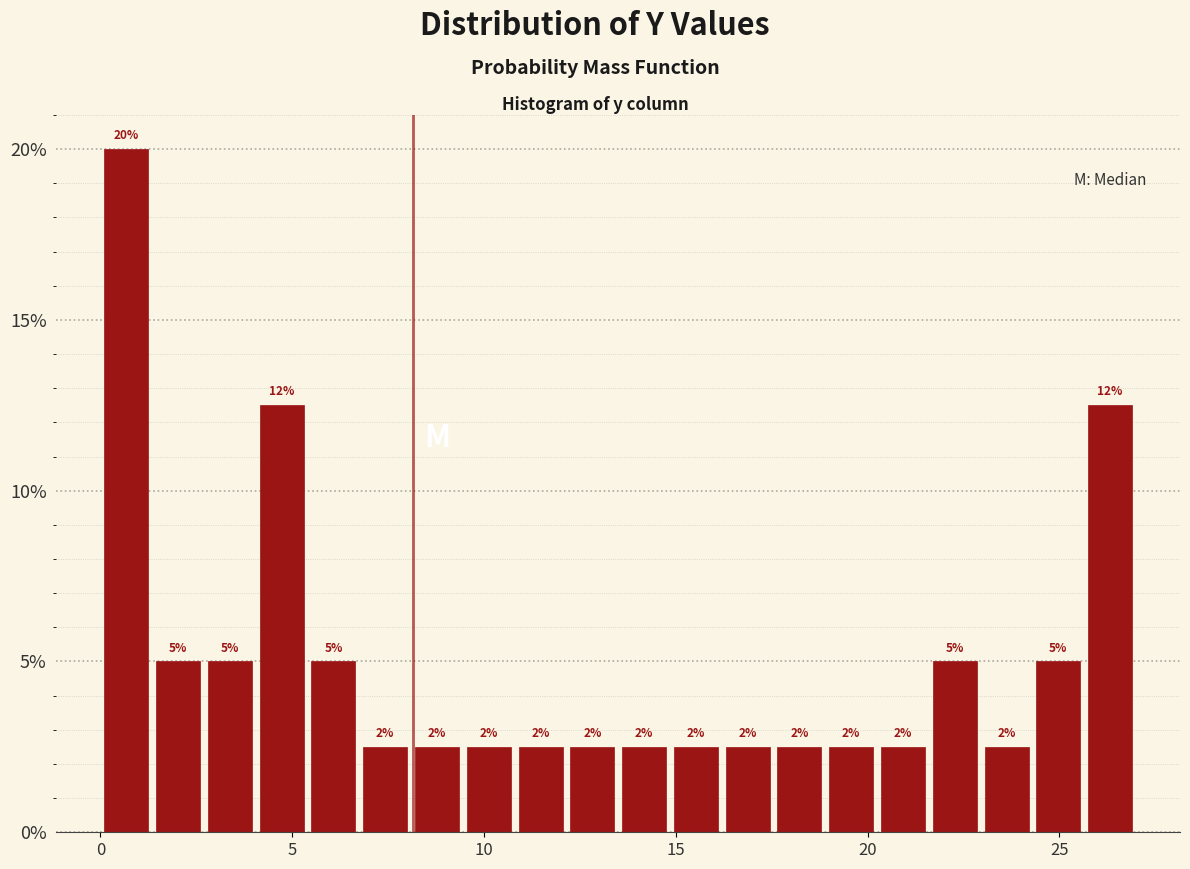

Around what value on the x-axis is the tallest bar? Give the approximate position of its centre, as read against the axis.

0.5